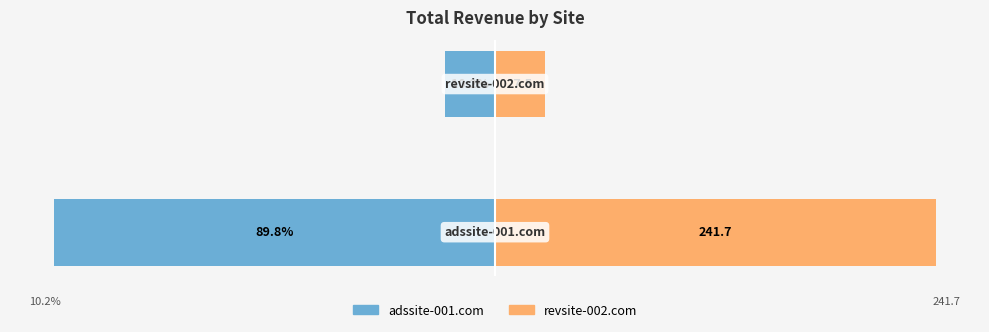

Rank the categories by adssite-001.com value from highest to lowest.

1, 0